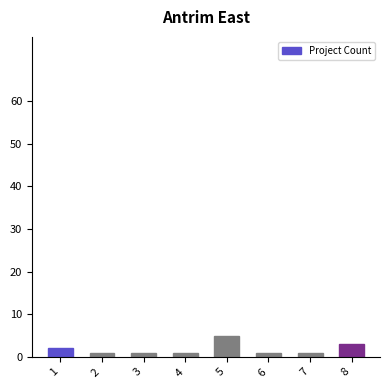

What is the sum of the values at  1 and  7?

3